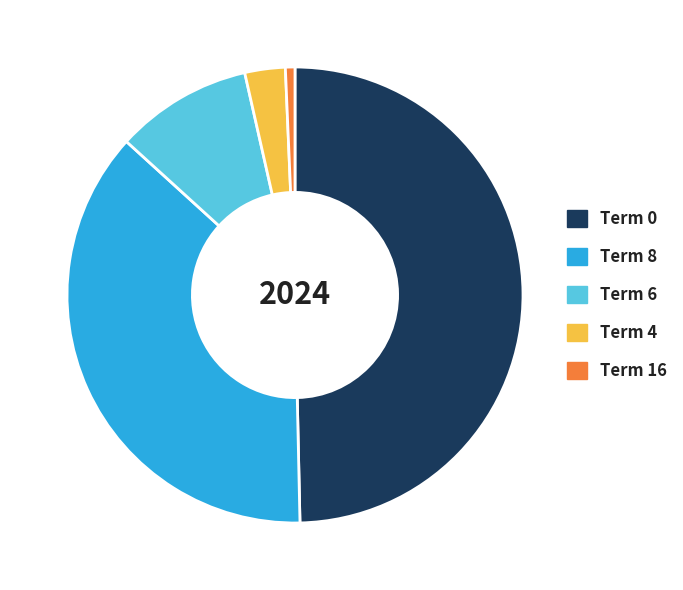

How many segments does this pie chart have?

5